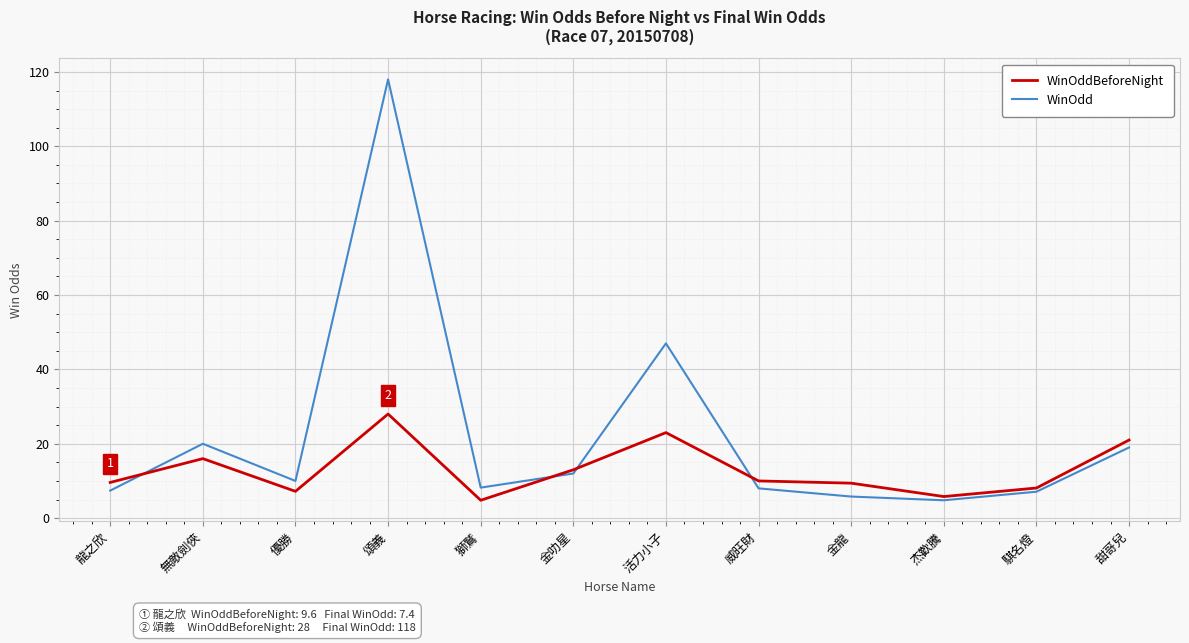

How many intersections are there between WinOdd and WinOddBeforeNight?

4